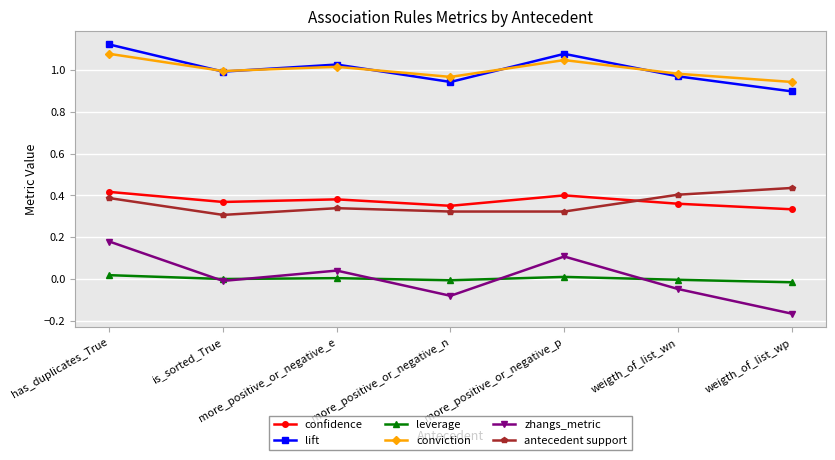

What are all the series names shown in the legend?

confidence, lift, leverage, conviction, zhangs_metric, antecedent support